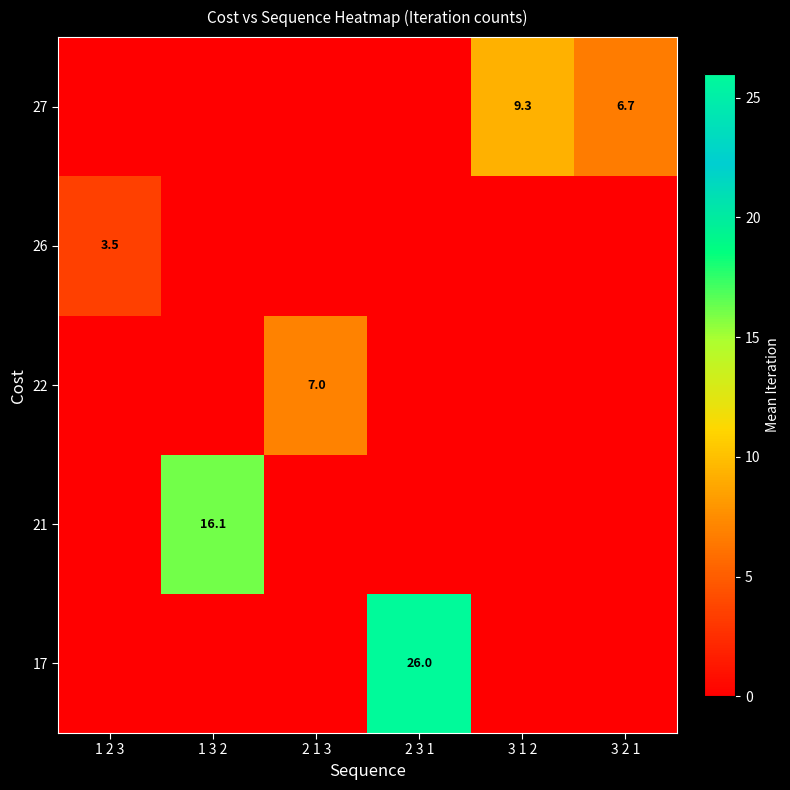

Is the value of 27 at 3 1 2 greater than the value of 17 at 2 3 1?

No